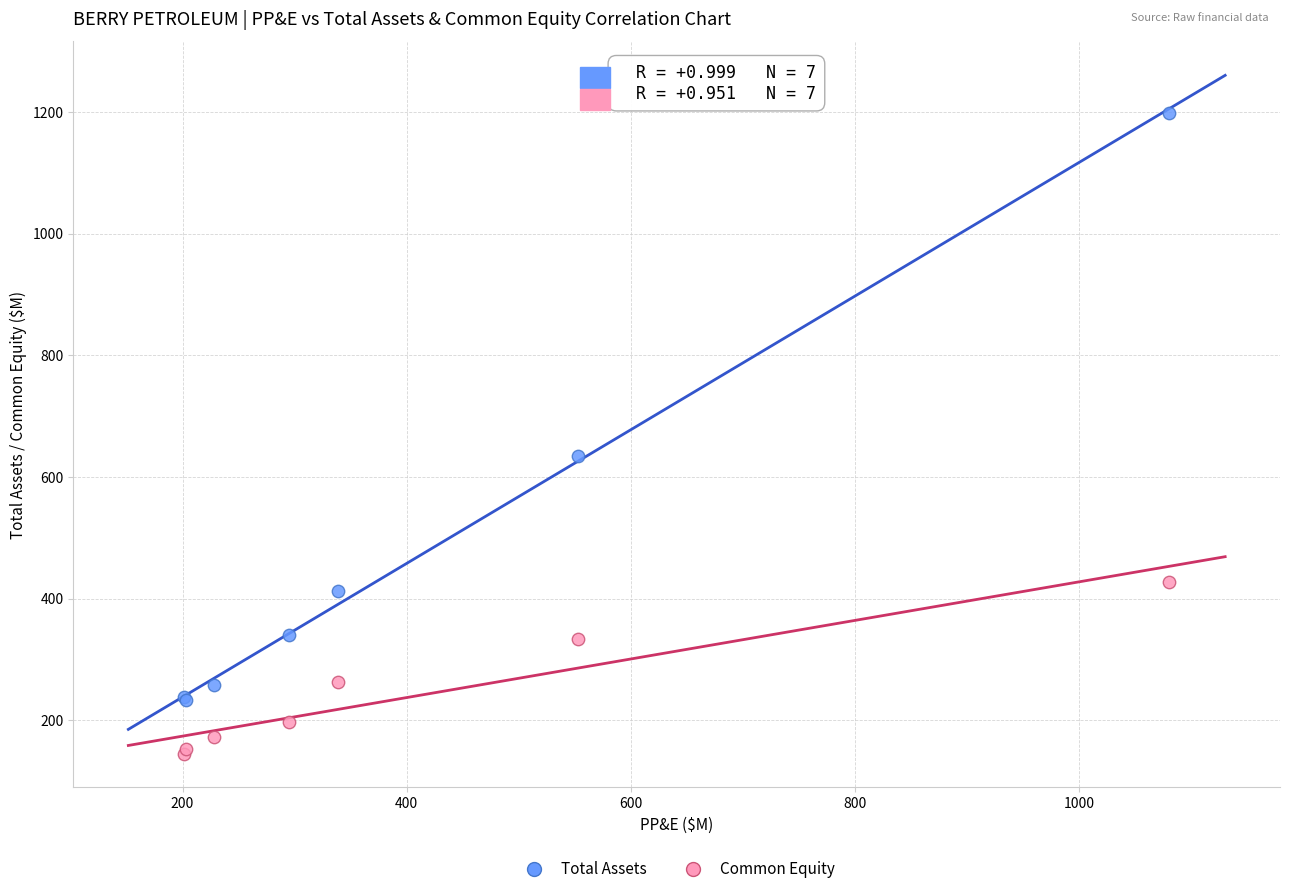

Across all series, what Y value is closest to 672?

635.1